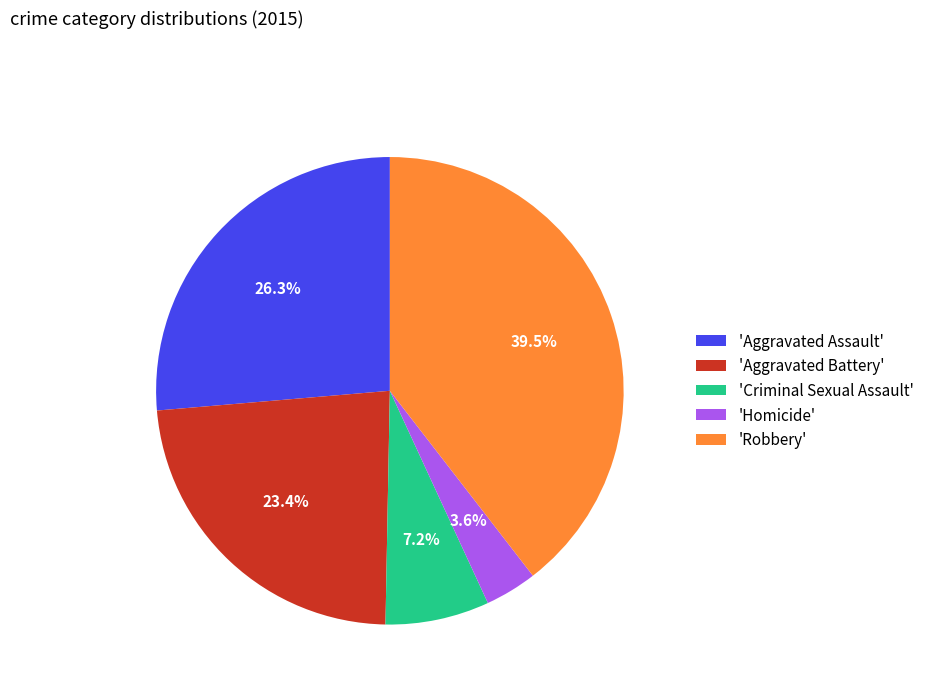

How many segments does this pie chart have?

5